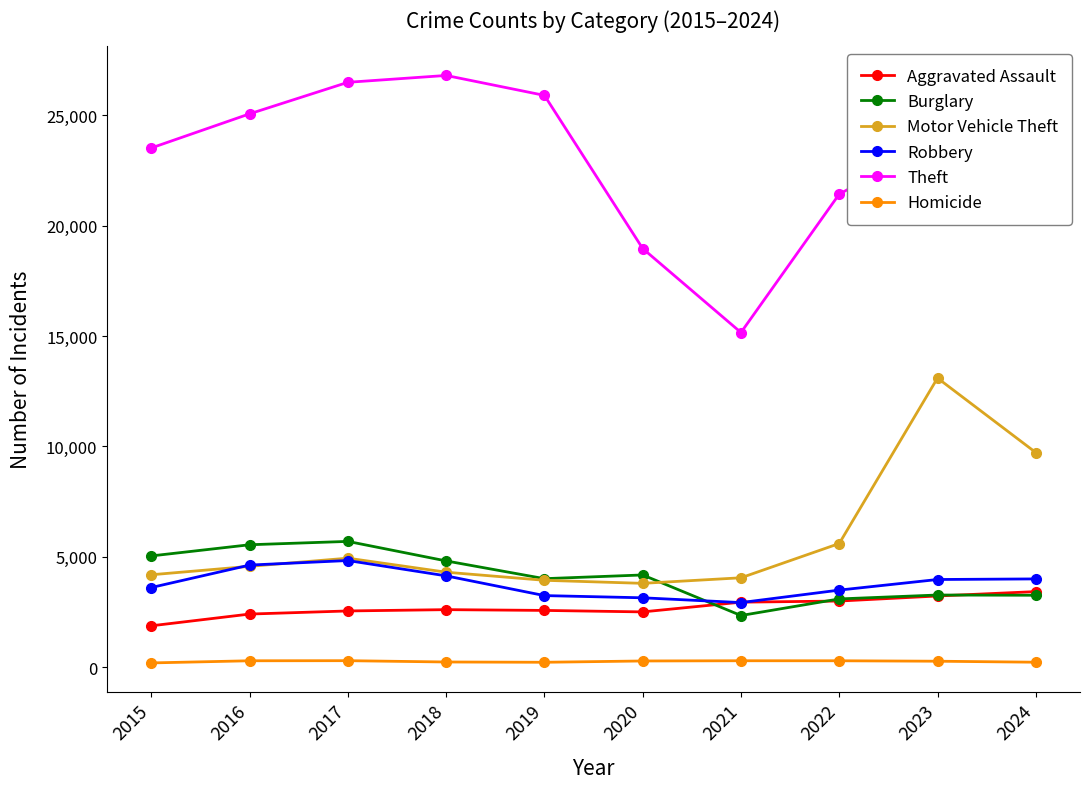

What is the difference between the maximum and minimum values in the Motor Vehicle Theft series?

9303